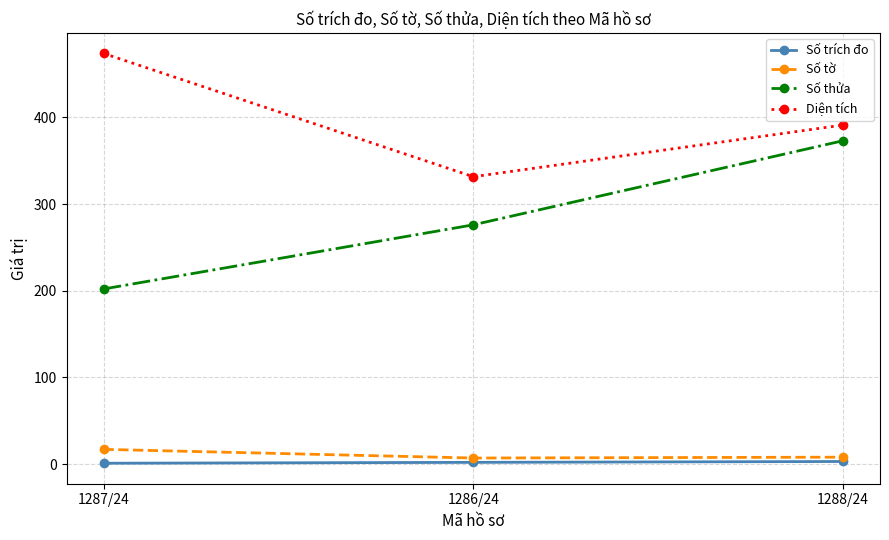

What is the value of the Diện tích point at the 2nd from the left?

331.5